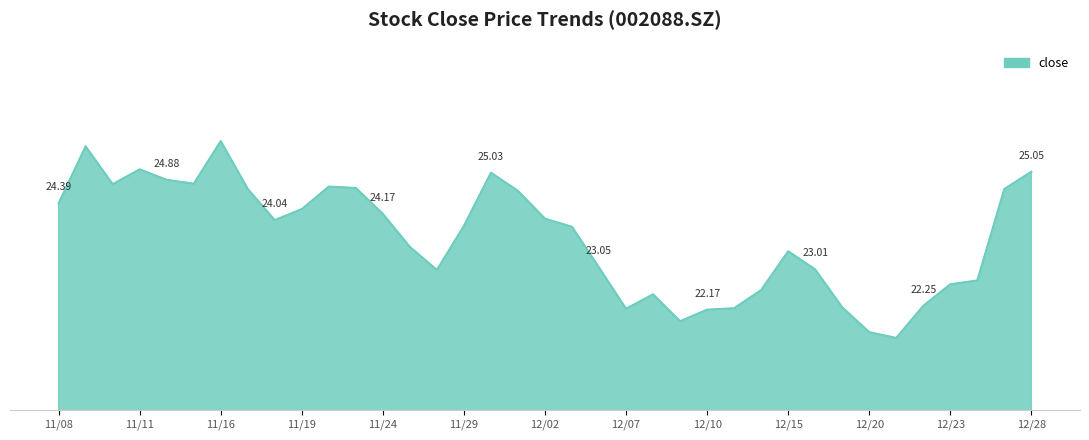

True or false: the data has more than 2 interior local peaks.

True